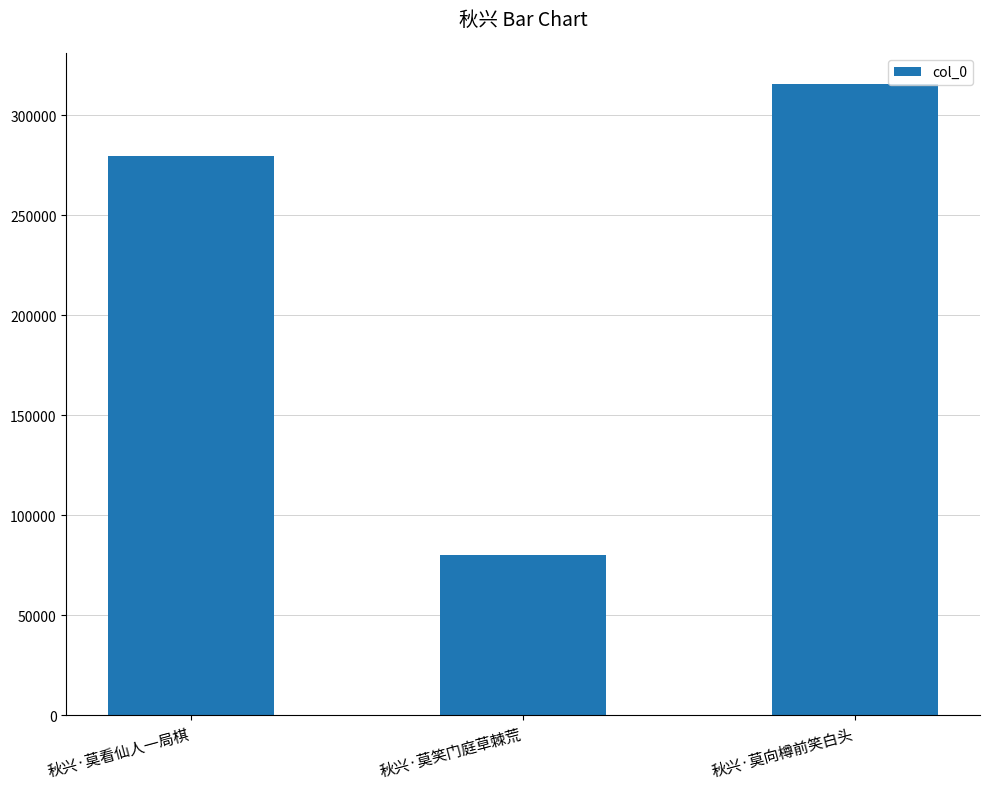

Is it true that the value at 秋兴·莫向樽前笑白头 is 520375?

False